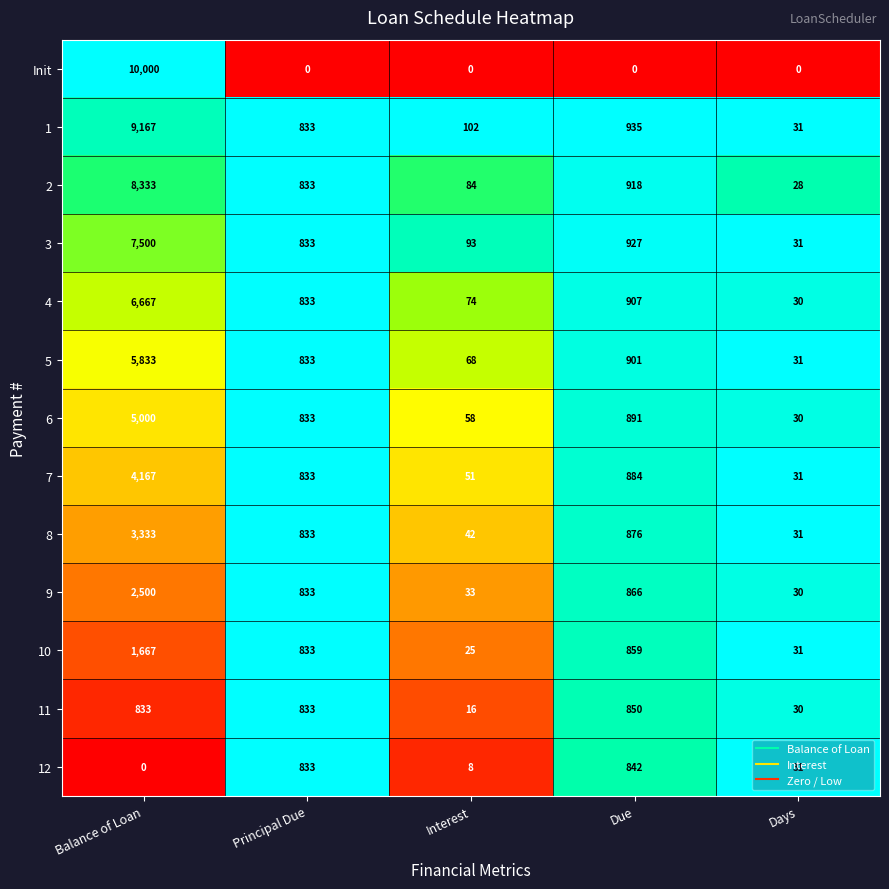

What is the sum of the 11 values at Interest and Days?

46